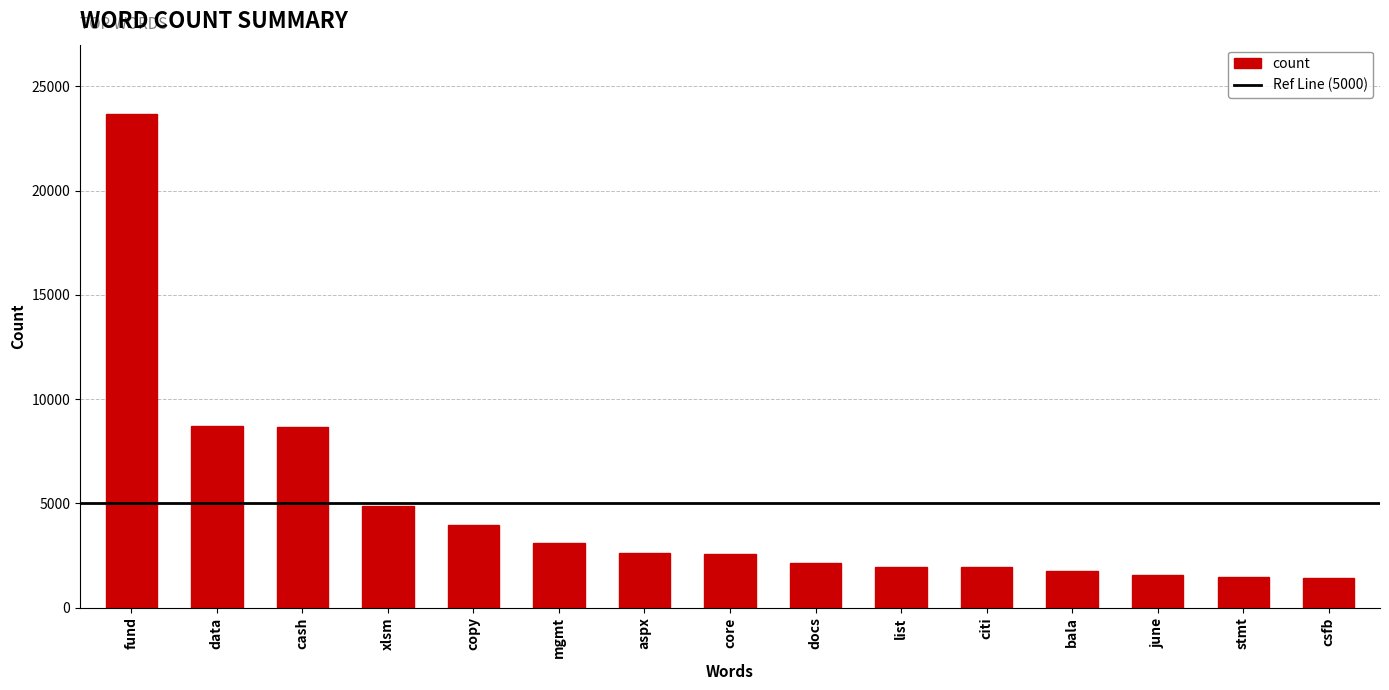

Approximately how many times larger is the value at citi compared to xlsm?

0.4